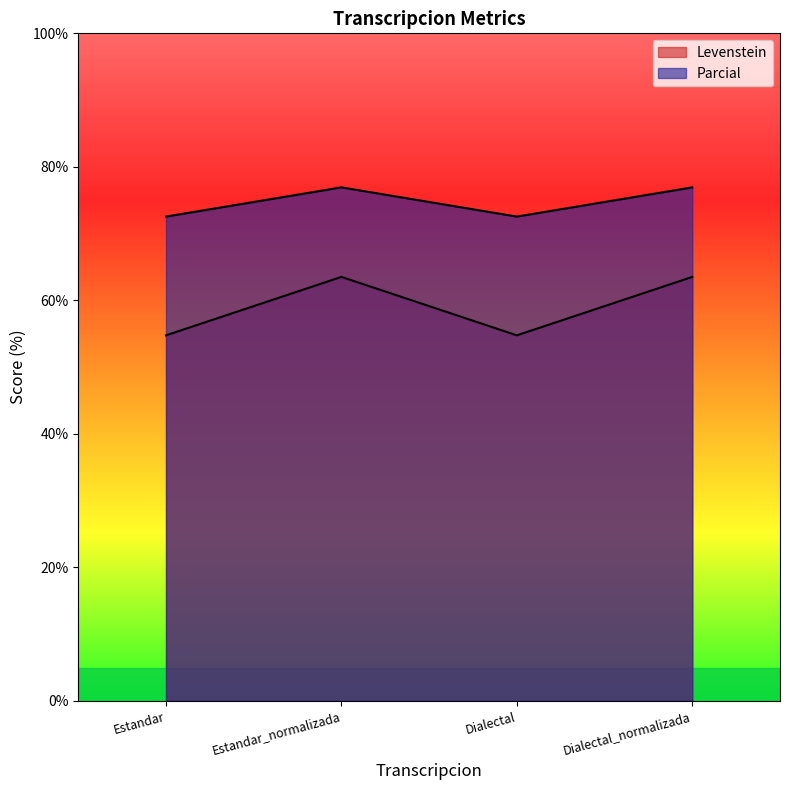

List the series in order of their overall mean, lowest first.

Levenstein, Parcial